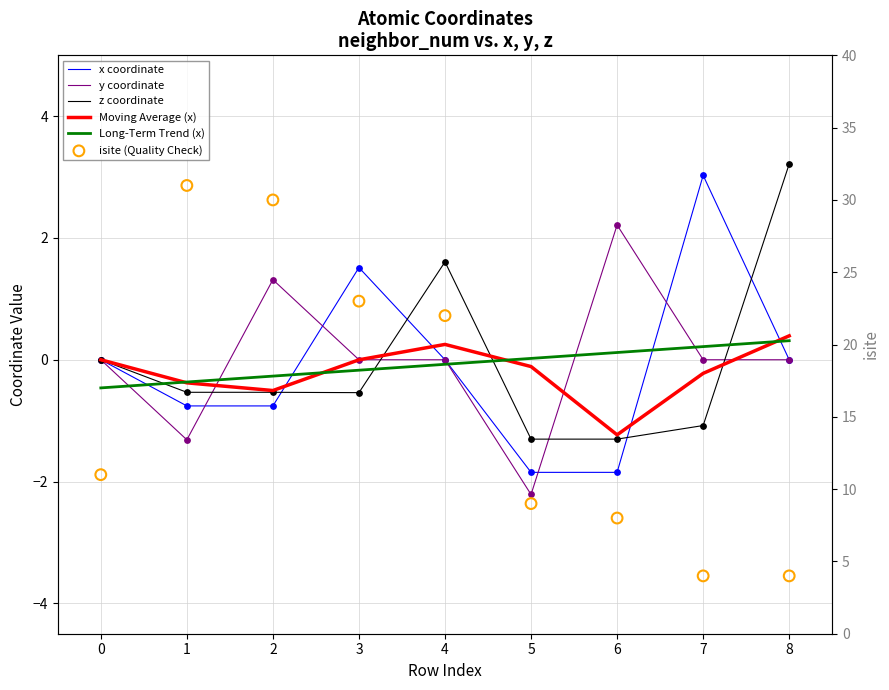

Which series has the largest Y range (max minus min)?

isite (Quality Check)